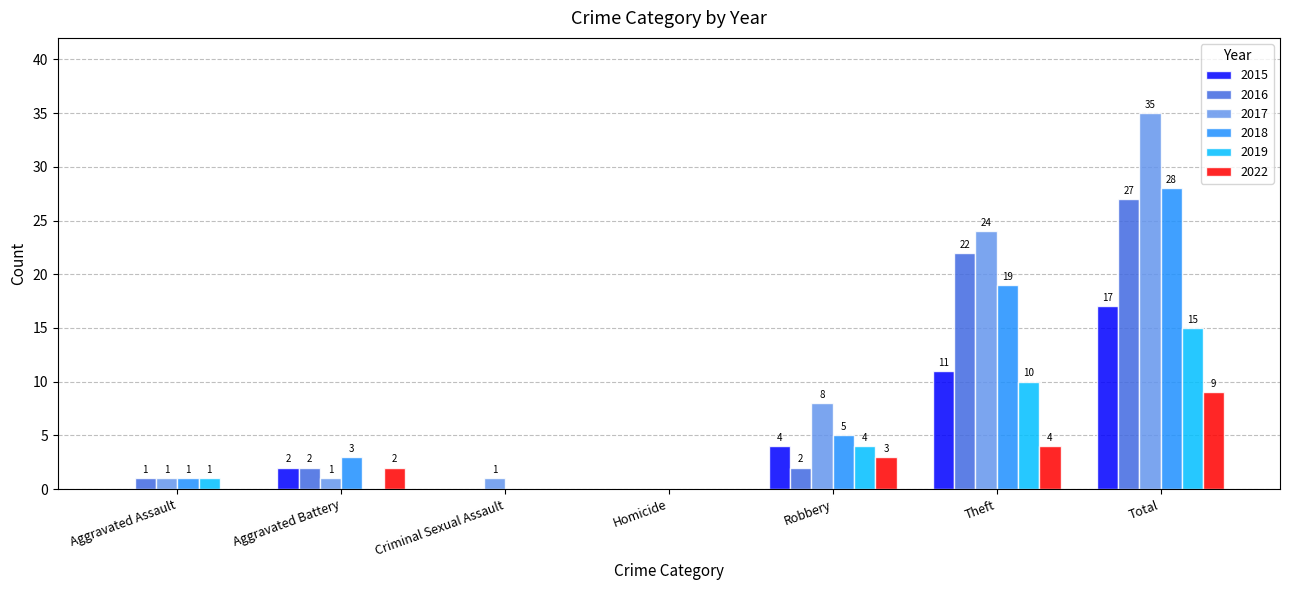

How many data points does each series have?

7